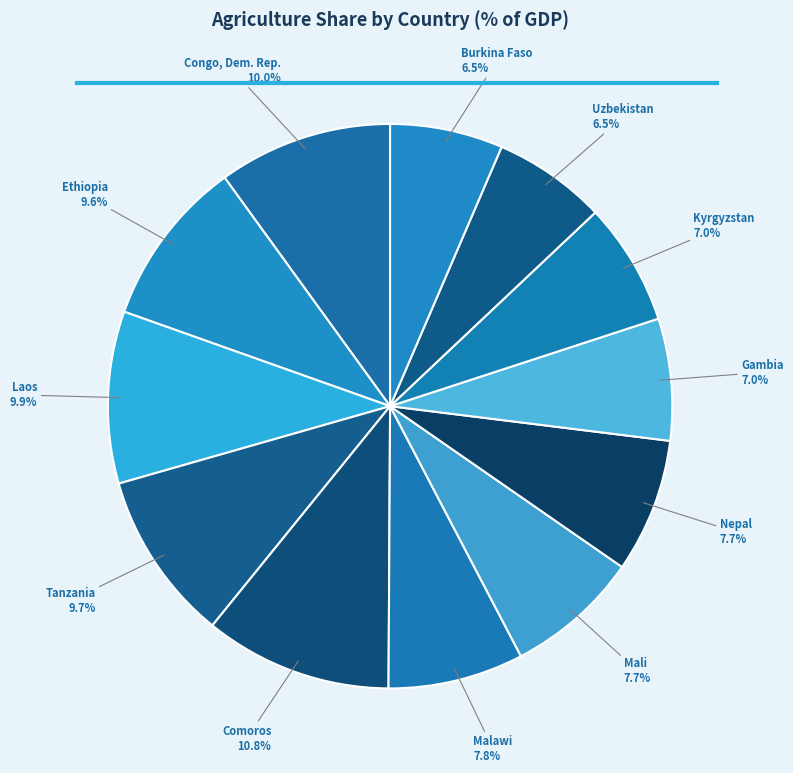

To the nearest percent, what is the combined percentage of Laos and Kyrgyzstan?

17%